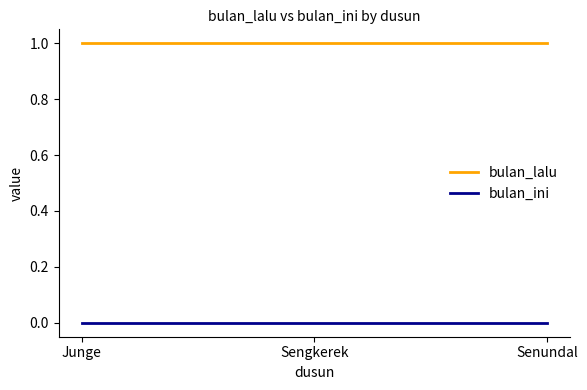

Does the chart display data point markers on the line(s)?

No